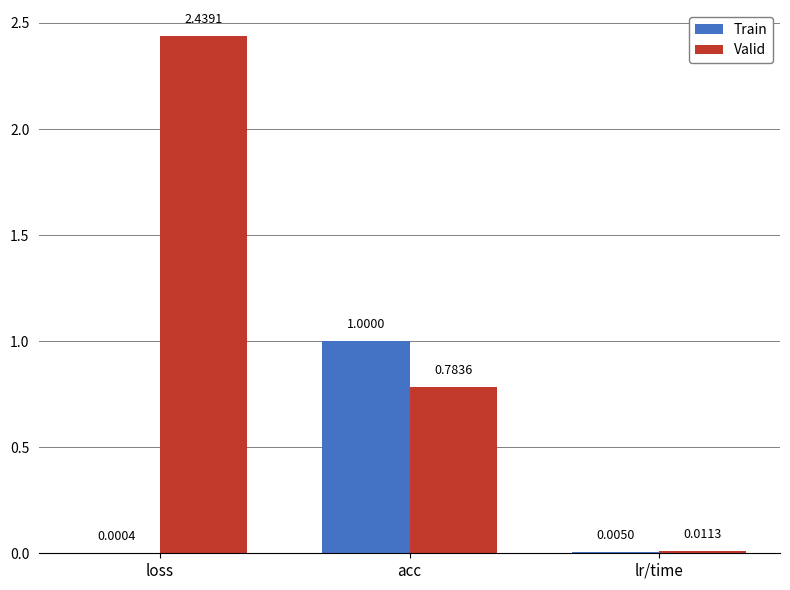

Where is Valid nearest to the value 1?

acc